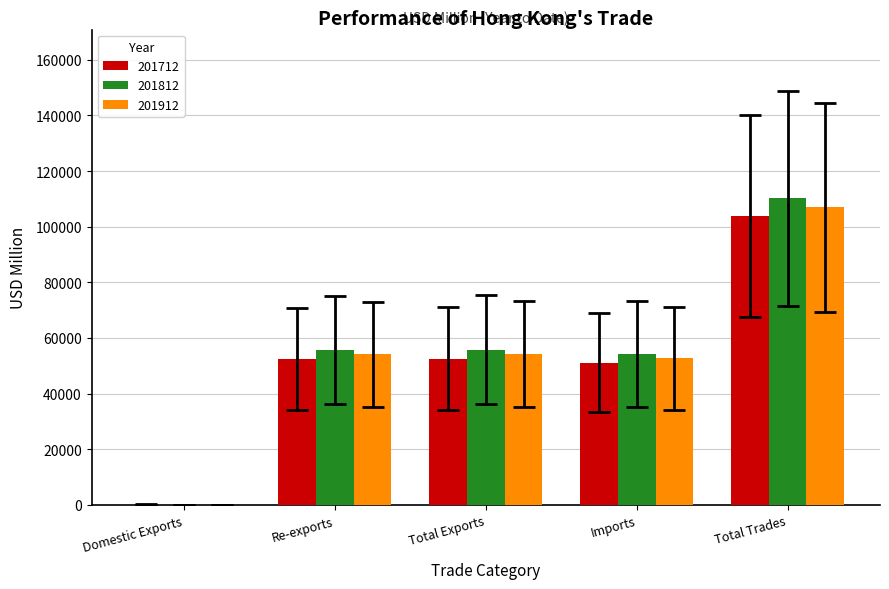

How many groups of bars are there?

5